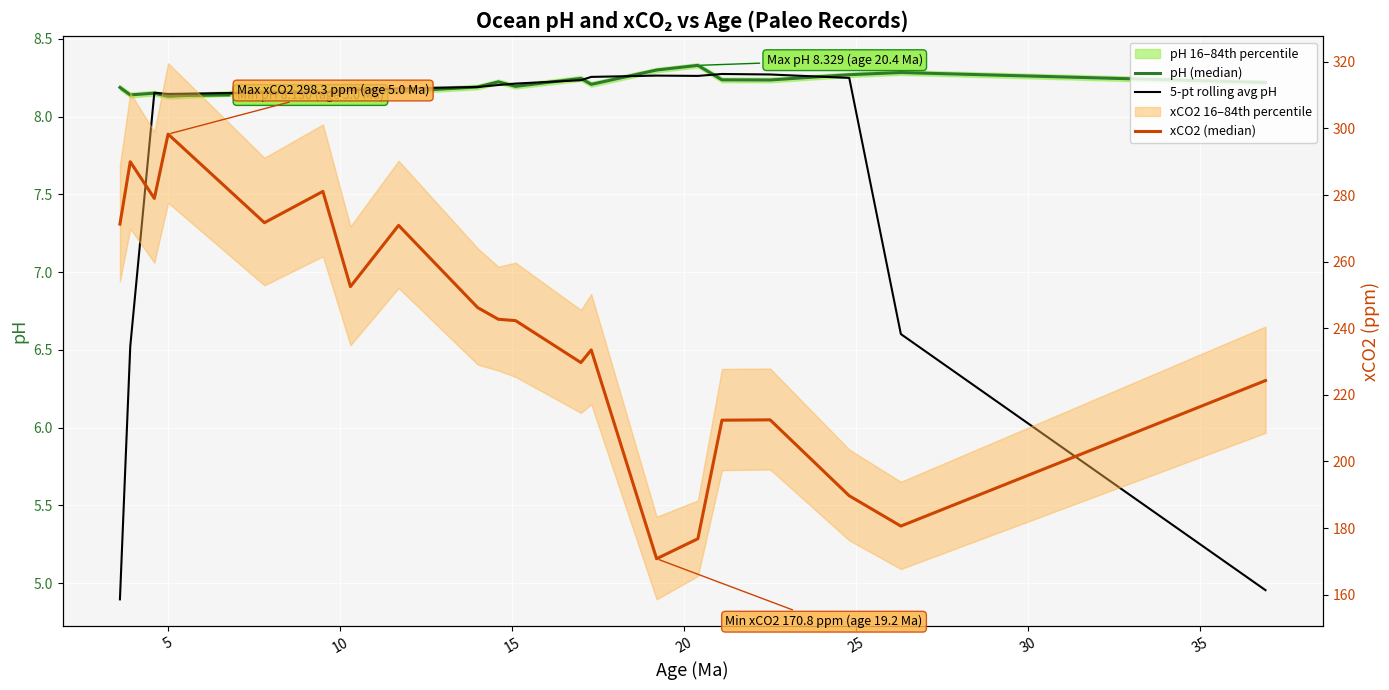

What is the highest value of the xCO2 (median) series?

298.3